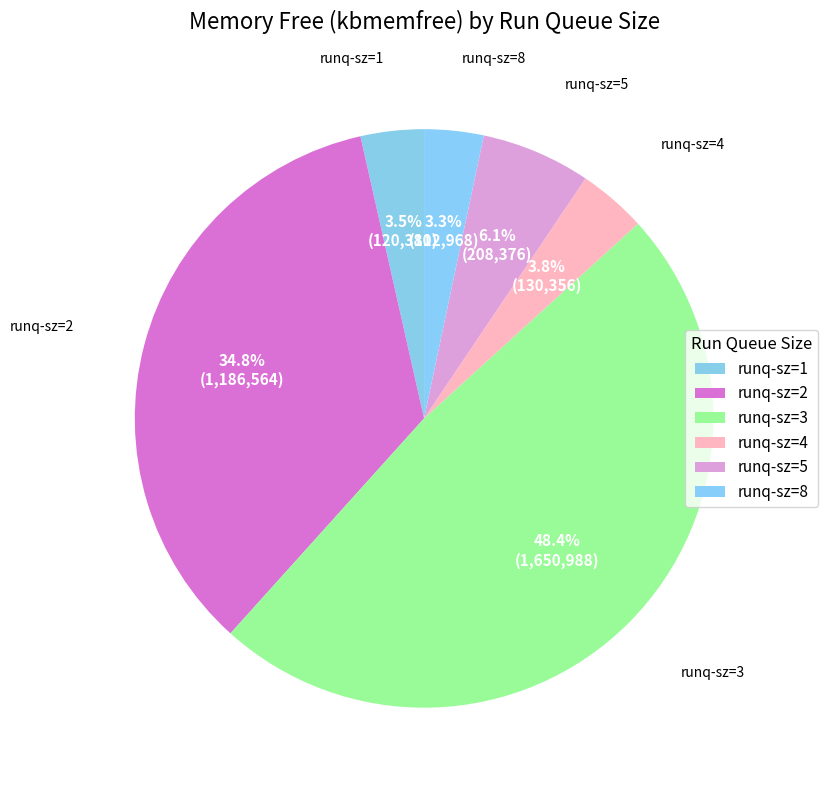

Between runq-sz=5 and runq-sz=2, which is larger?

runq-sz=2